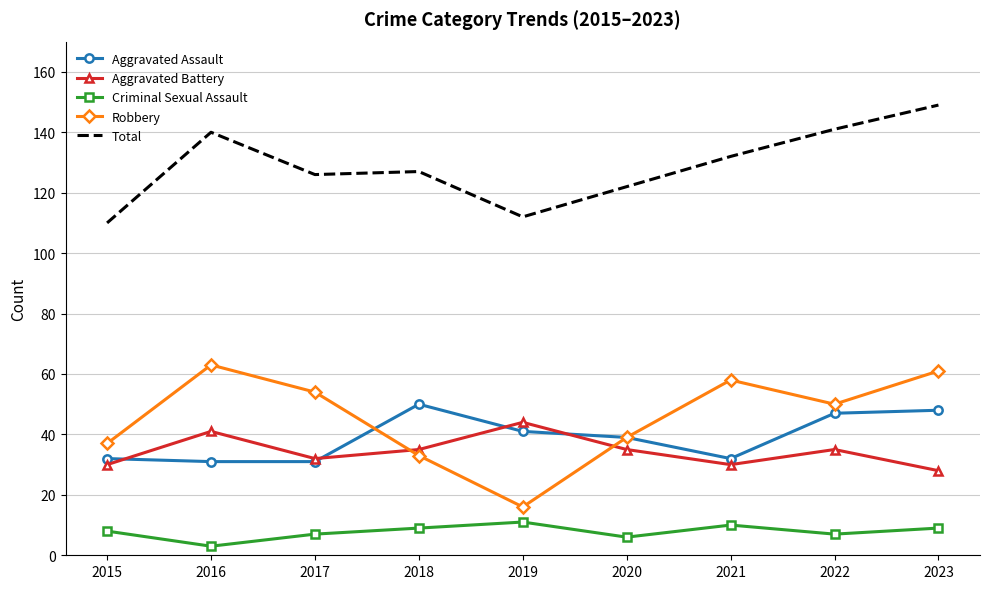

Which series has the largest range (max minus min)?

Robbery